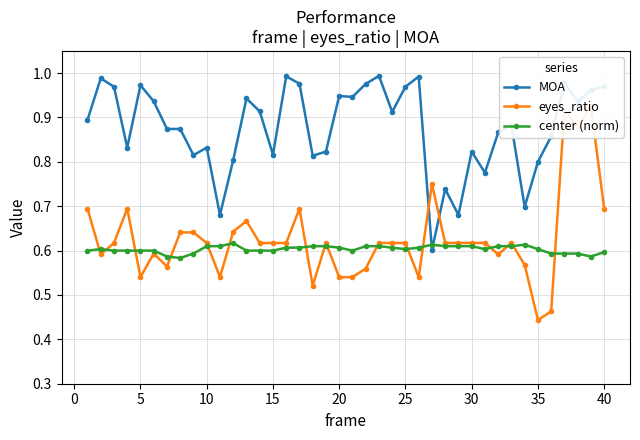

True or false: MOA has more than 2 interior local peaks.

True